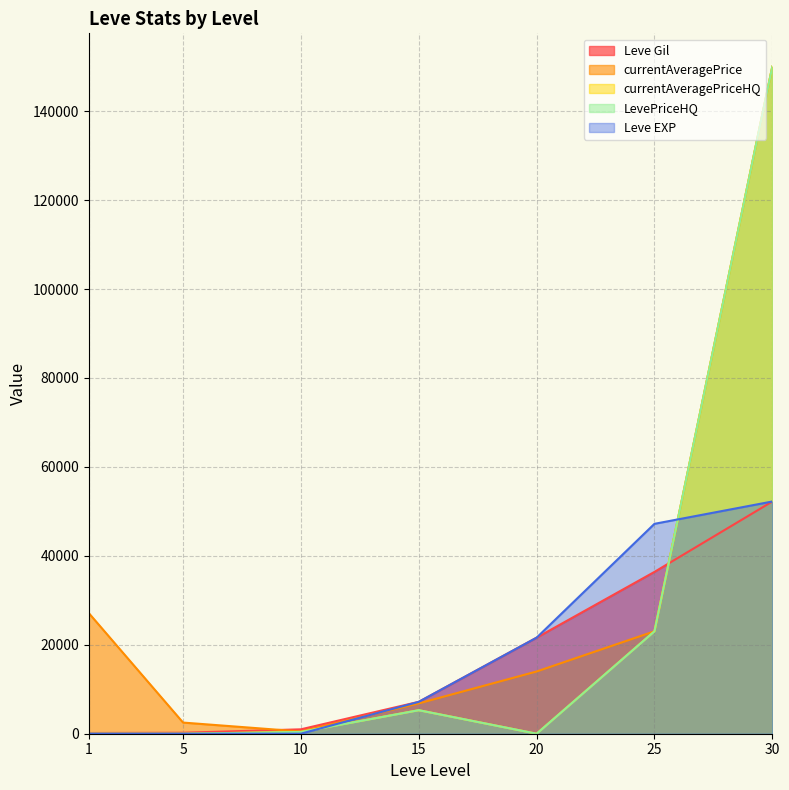

True or false: LevePriceHQ and currentAveragePriceHQ cross at least once.

False